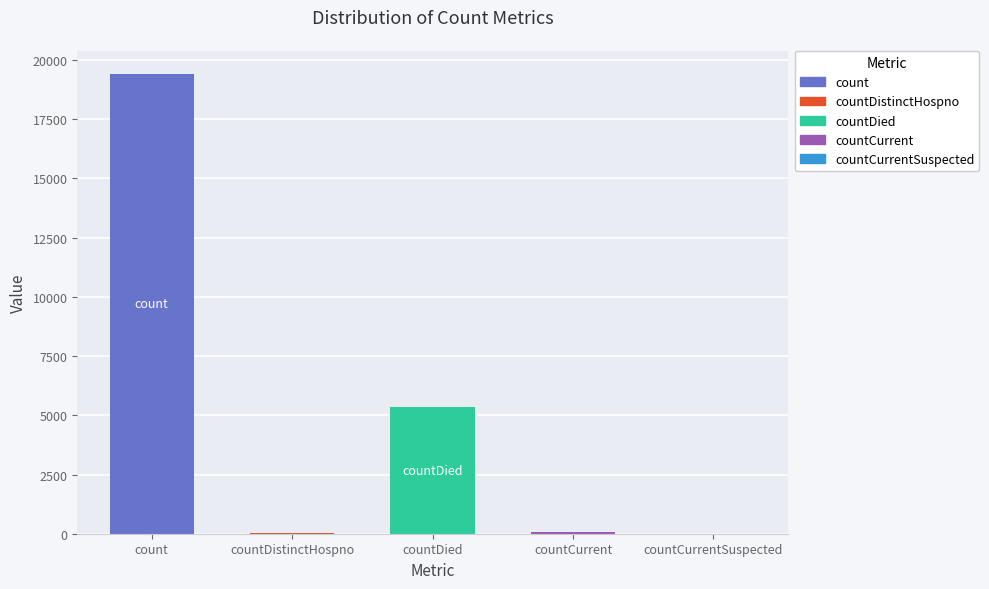

What is the difference between the maximum and minimum values?

19420